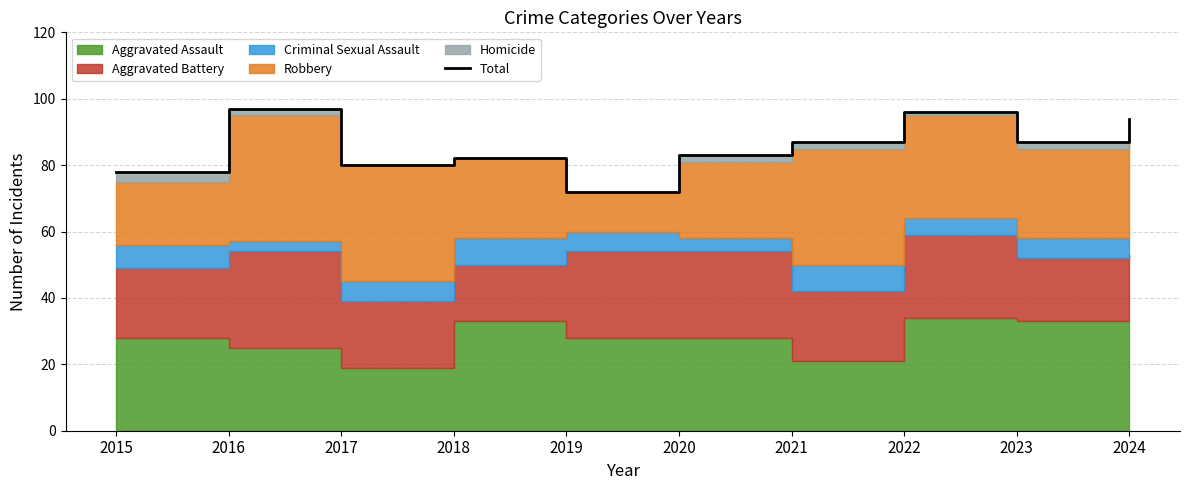

What is the average value?

86